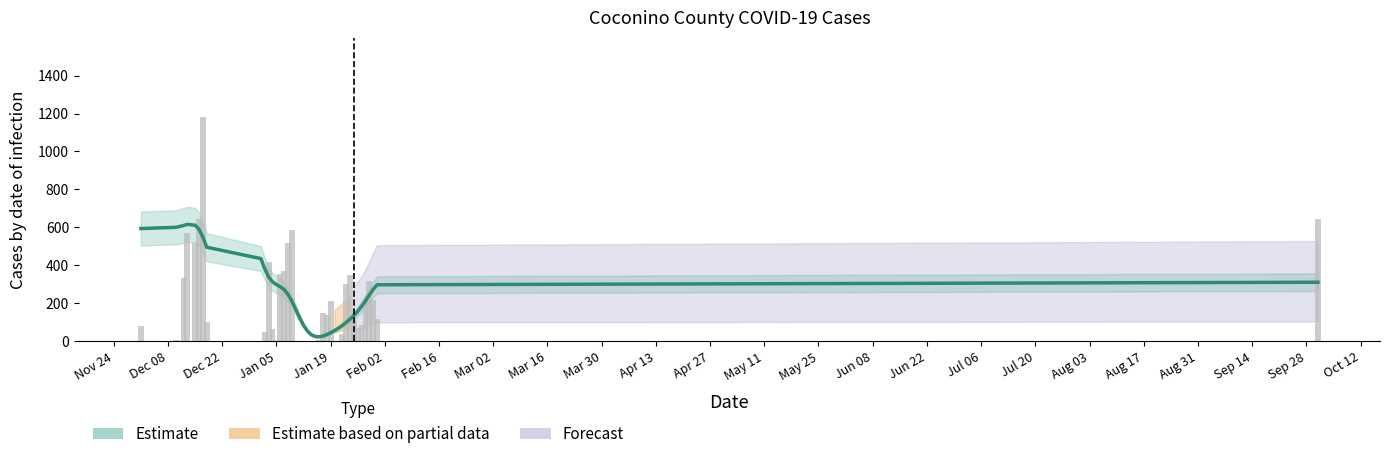

How many data points in Estimate are less than 244?

20